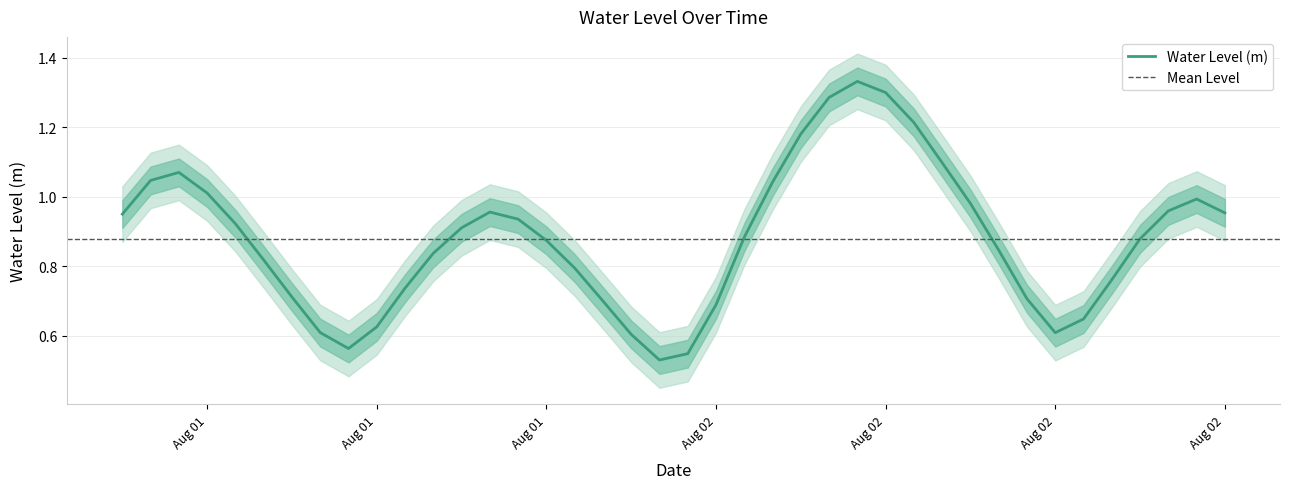

What is the label of the 33rd point from the left?

2024-08-02 14:00:00